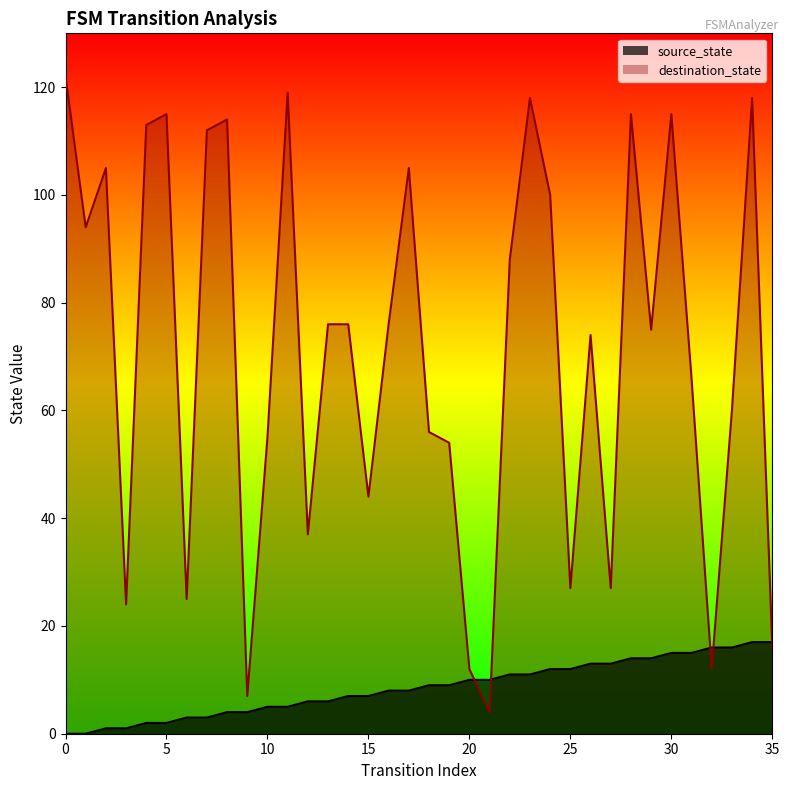

Rank the series by their maximum value, from lowest to highest.

source_state, destination_state